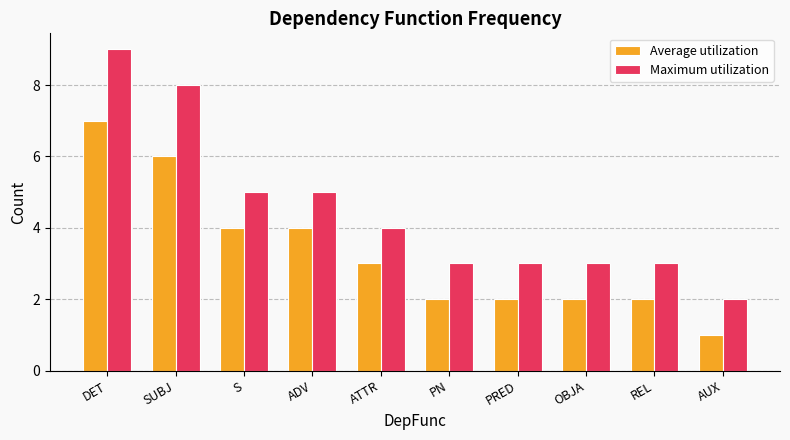

What are all the series names shown in the legend?

Average utilization, Maximum utilization